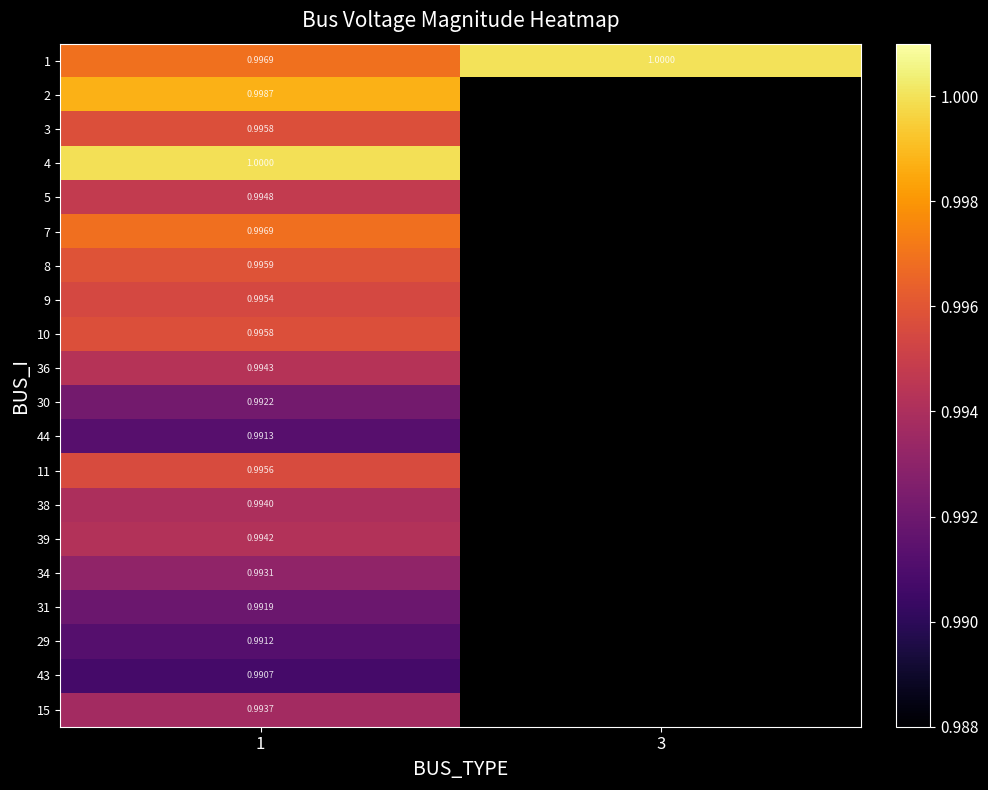

At how many categories does at least one series exceed 0?

2